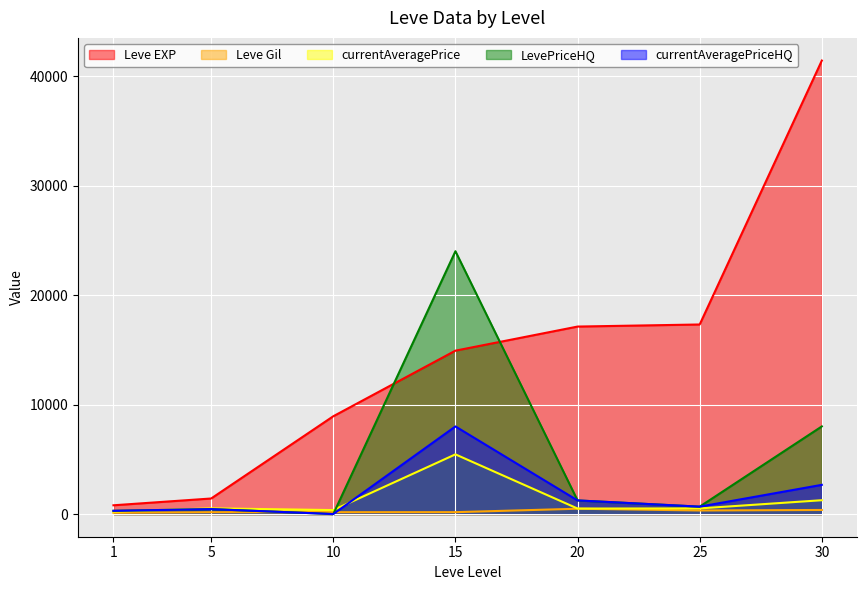

Which series has the largest total across all categories?

Leve EXP